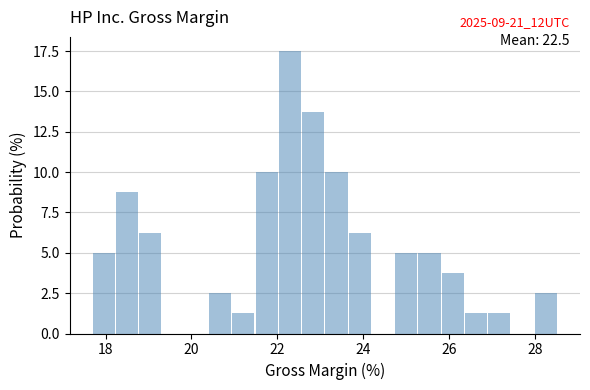

Around what value on the x-axis is the tallest bar? Give the approximate position of its centre, as read against the axis.

22.2